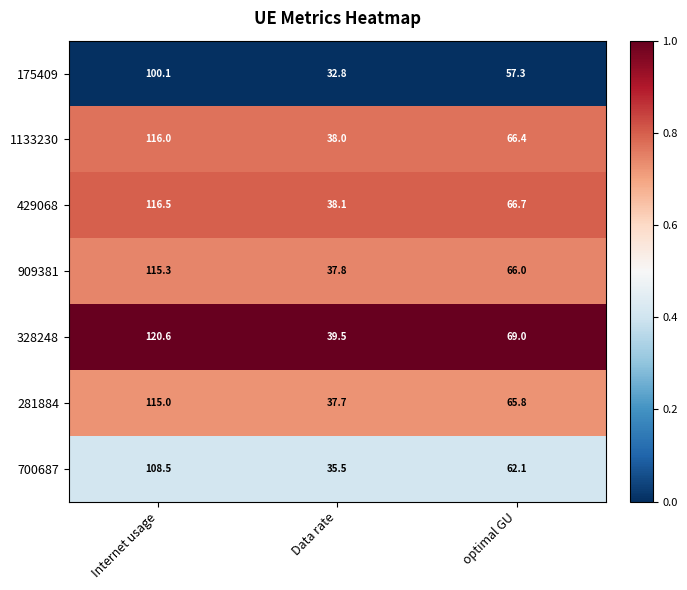

What is the difference between the 909381 values at Internet usage and optimal GU?

49.3